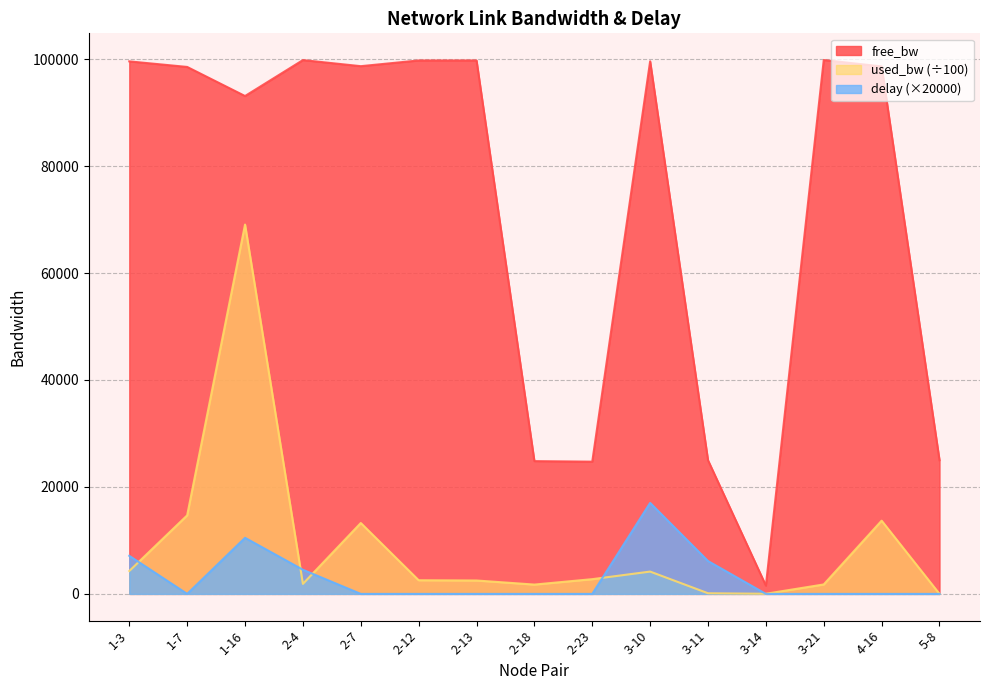

At how many categories does at least one series exceed 76935?

10